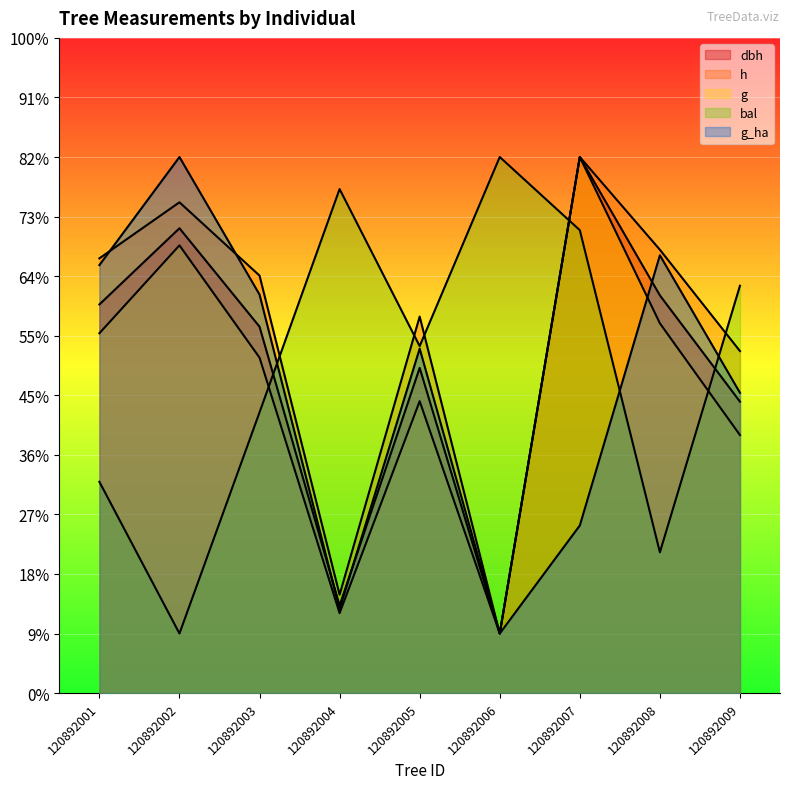

What is the value of the h point at the 6th from the left?

50.0